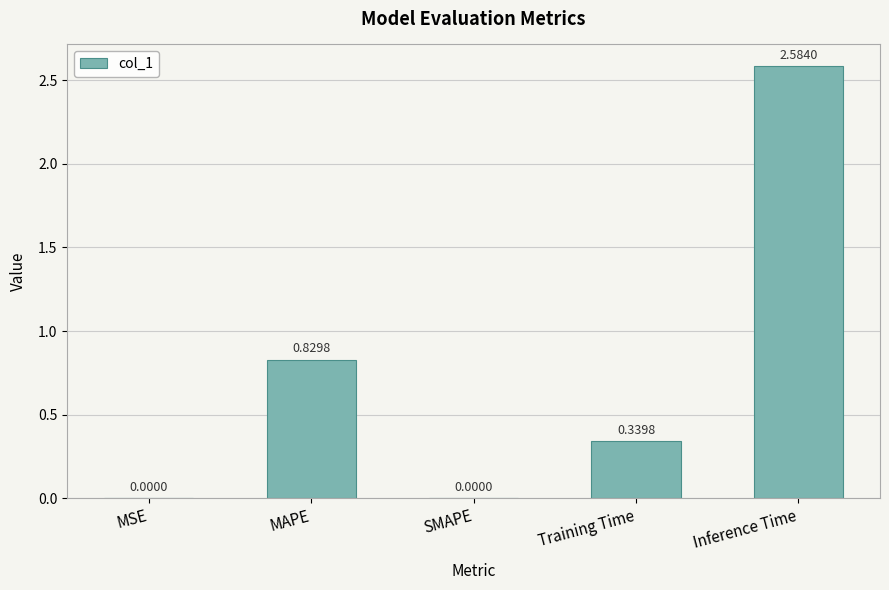

At which category does the chart reach its peak across all series?

Inference Time